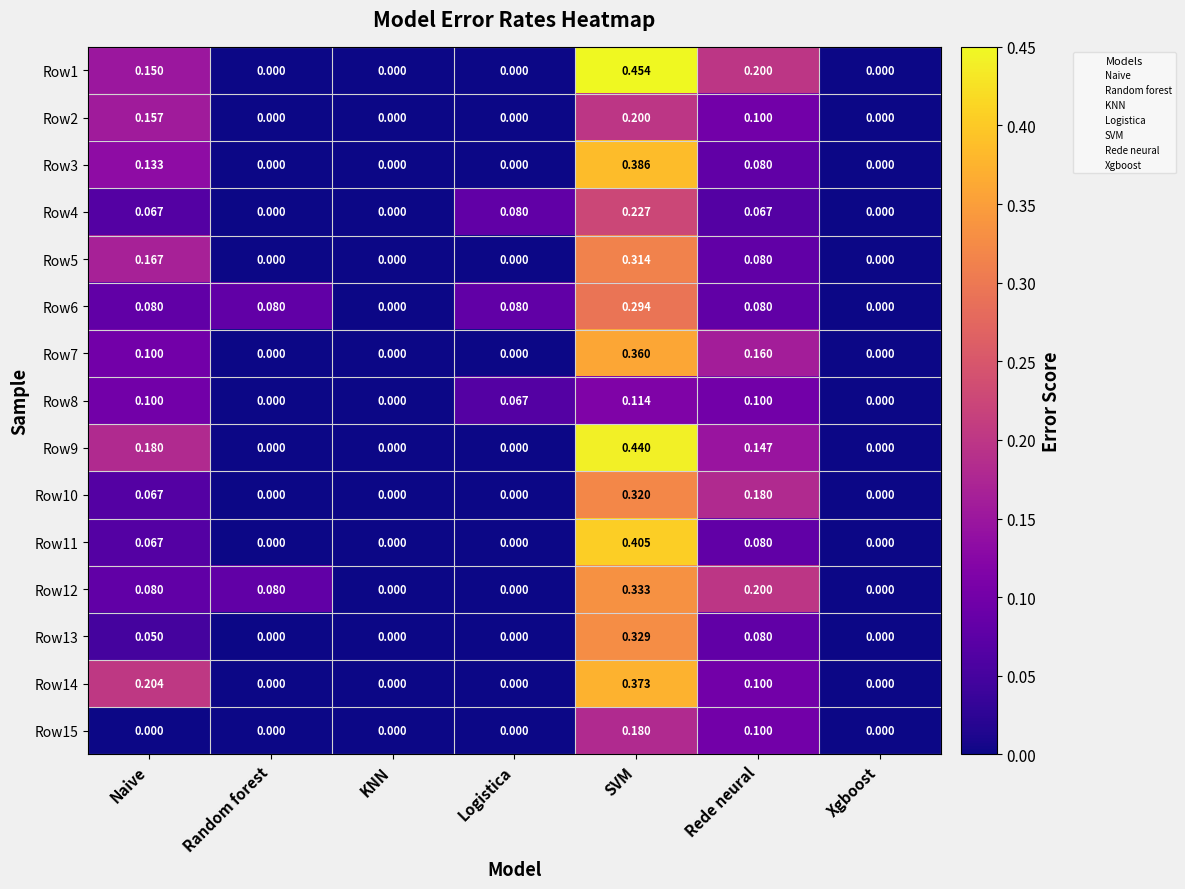

At which category does the chart reach its peak across all series?

SVM